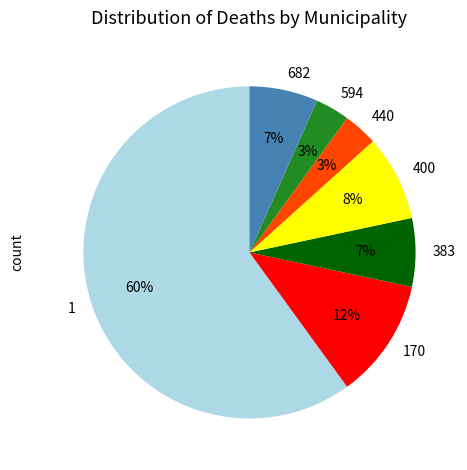

Is it true that 400 is 8% of the pie?

True